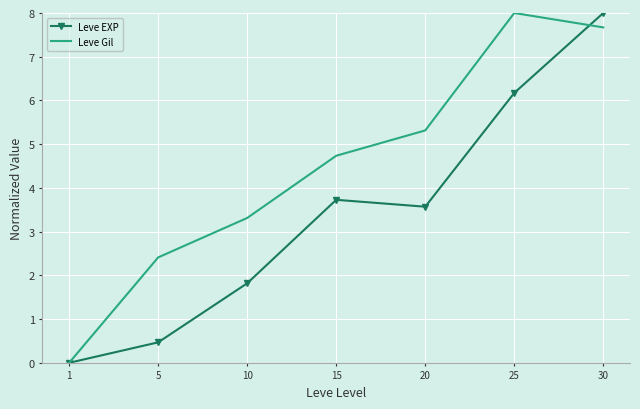

How many values in Leve EXP are above zero?

6